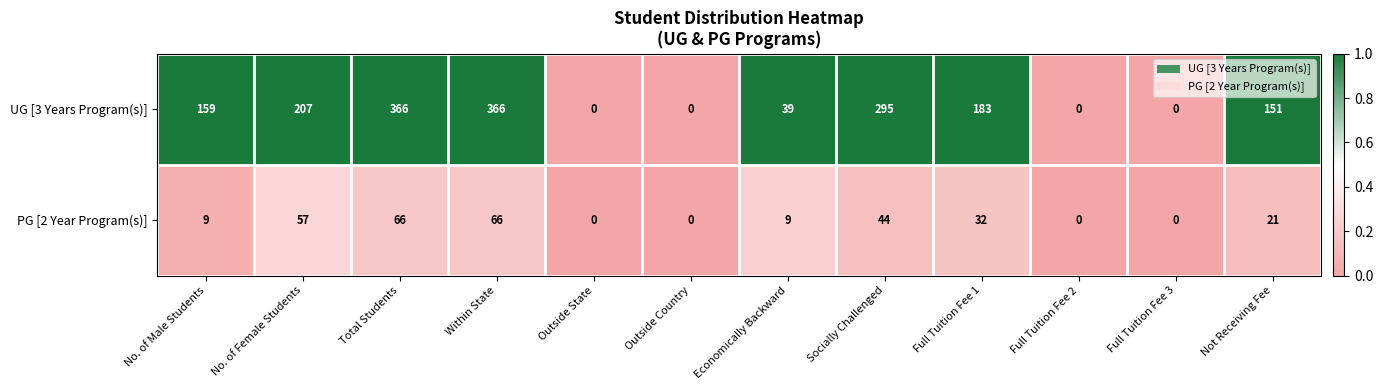

Is it true that PG [2 Year Program(s)] equals 44 at Full Tuition Fee 3?

False